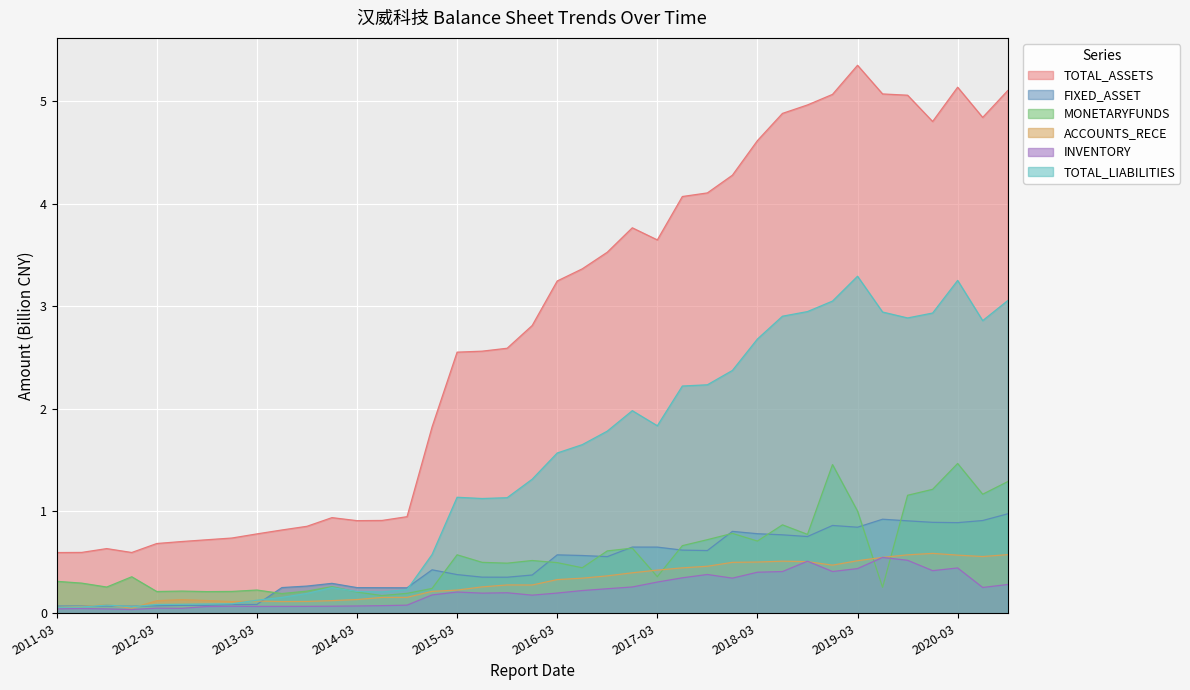

Where is the first local maximum for FIXED_ASSET?

2011-09-30